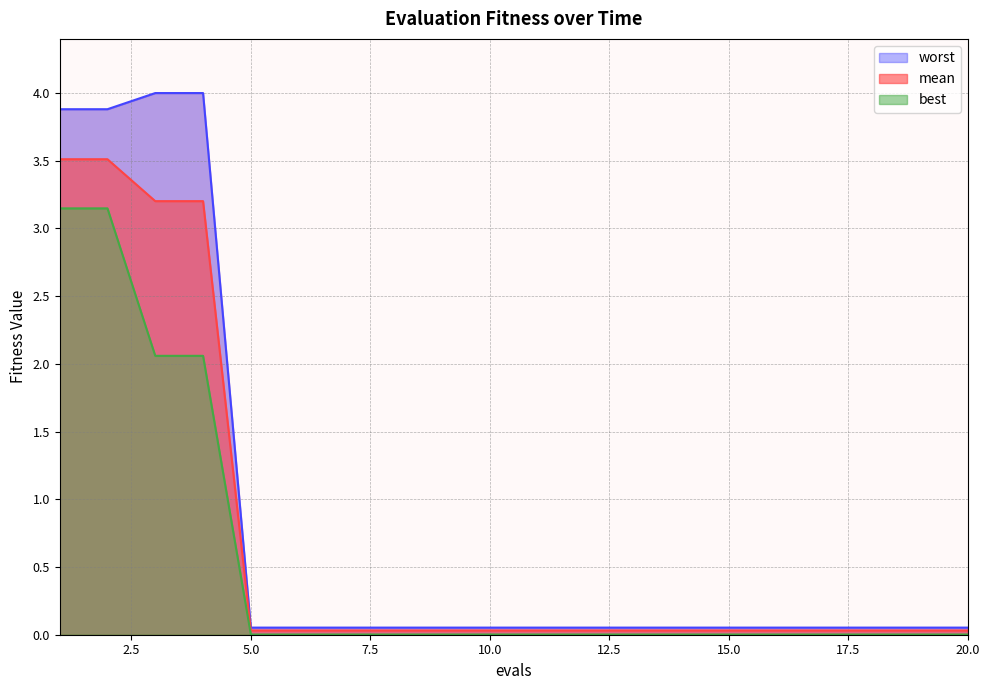

Which series changed the most between 6 and 17?

mean